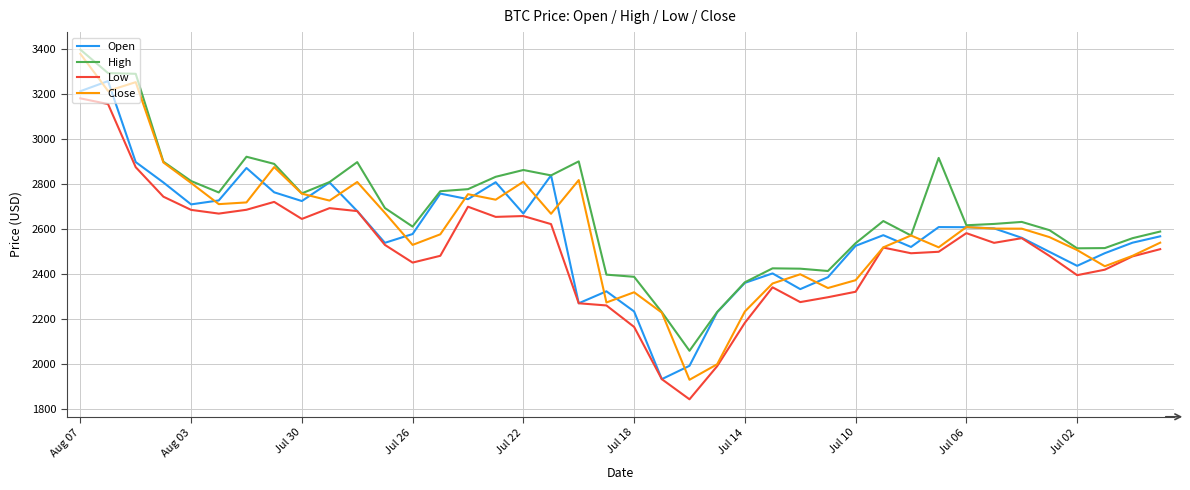

What is the minimum value shown in the chart?

1843.0